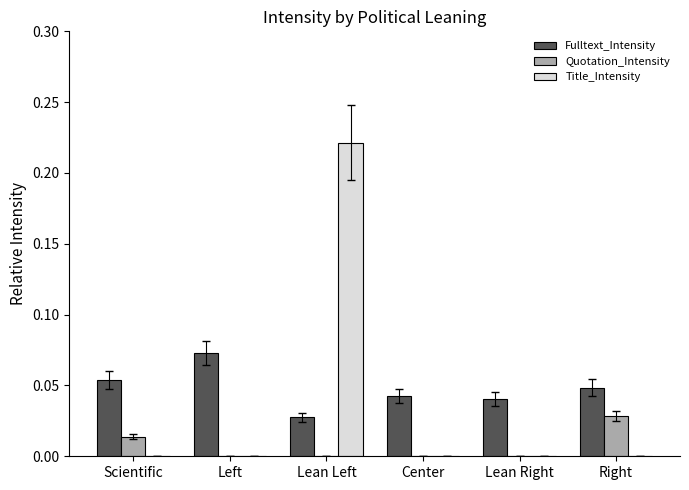

The value of Quotation_Intensity at Right is 0.0. True or false?

True